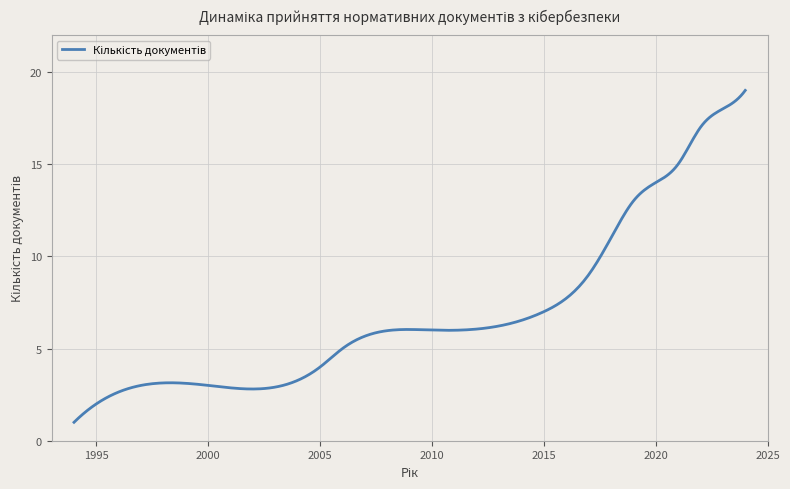

What is the minimum value shown in the chart?

1.0